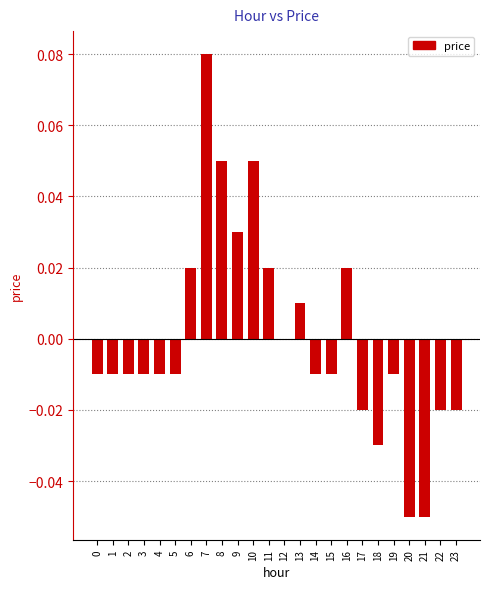

Which category has the highest value across all series?

7